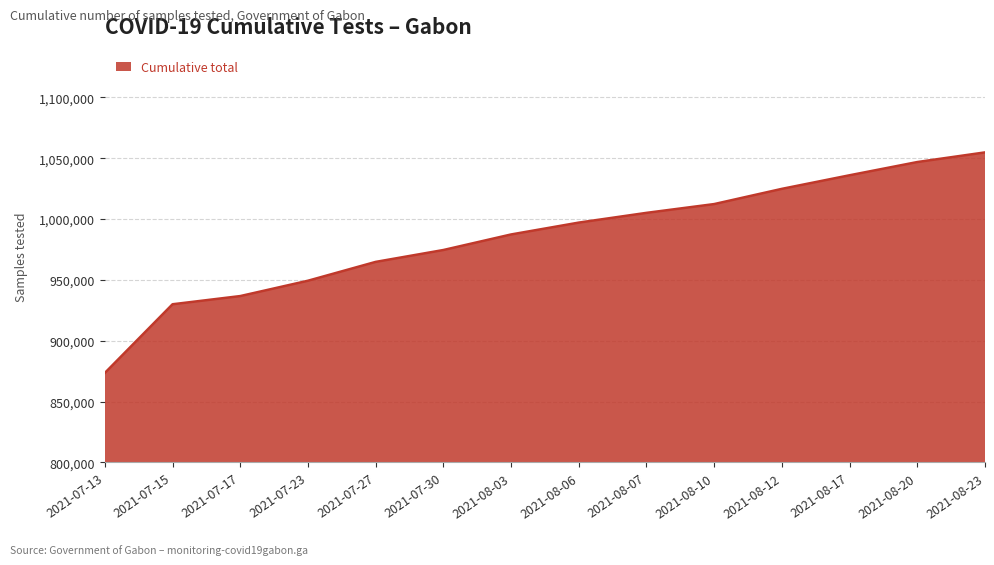

Reading left to right, transcribe all the data shown in this chart.

2021-07-13=873543	2021-07-15=929974	2021-07-17=936707	2021-07-23=949301	2021-07-27=964779	2021-07-30=974535	2021-08-03=987311	2021-08-06=997059	2021-08-07=1005057	2021-08-10=1012275	2021-08-12=1024782	2021-08-17=1035943	2021-08-20=1046805	2021-08-23=1054727